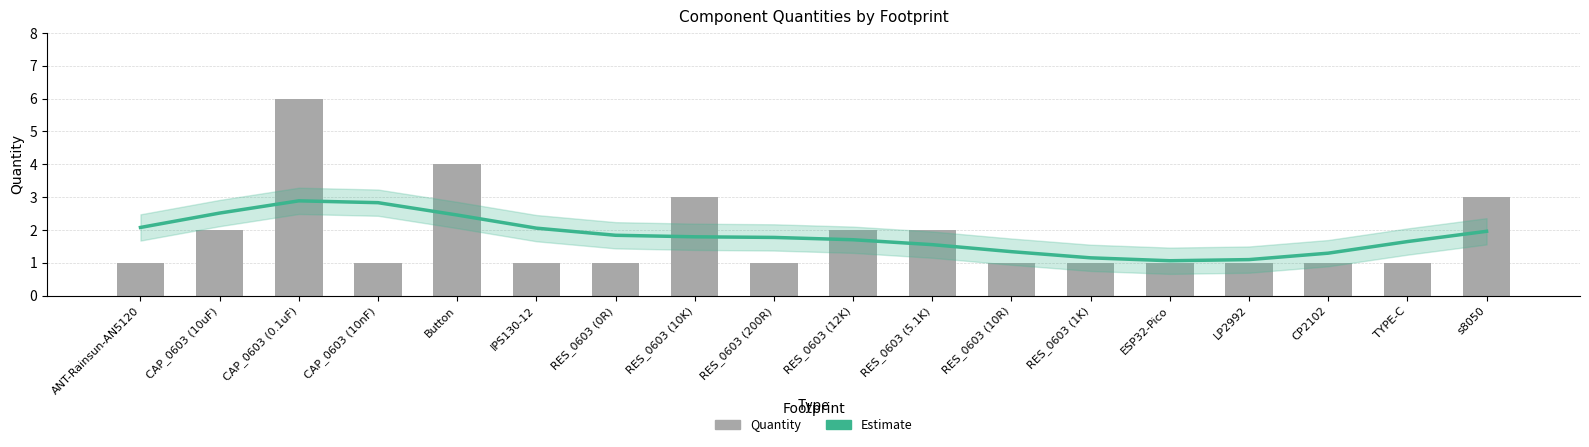

What is the sum of the Estimate values at ESP32-Pico and CP2102?

2.4